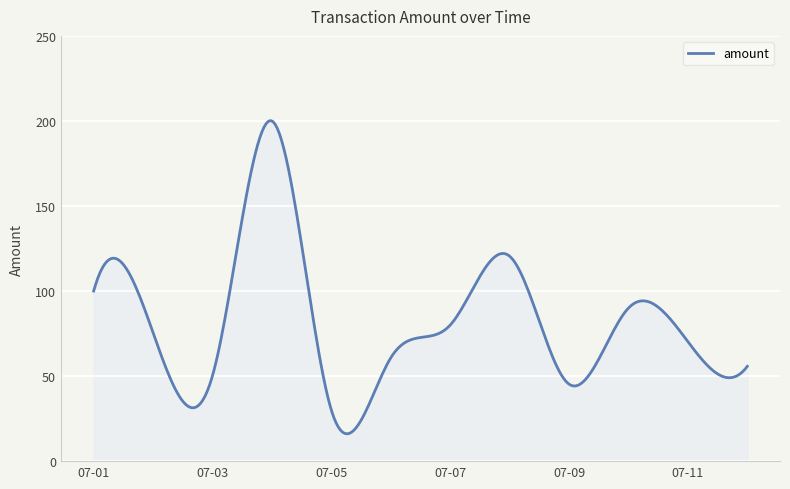

What is the smallest value displayed?

16.1